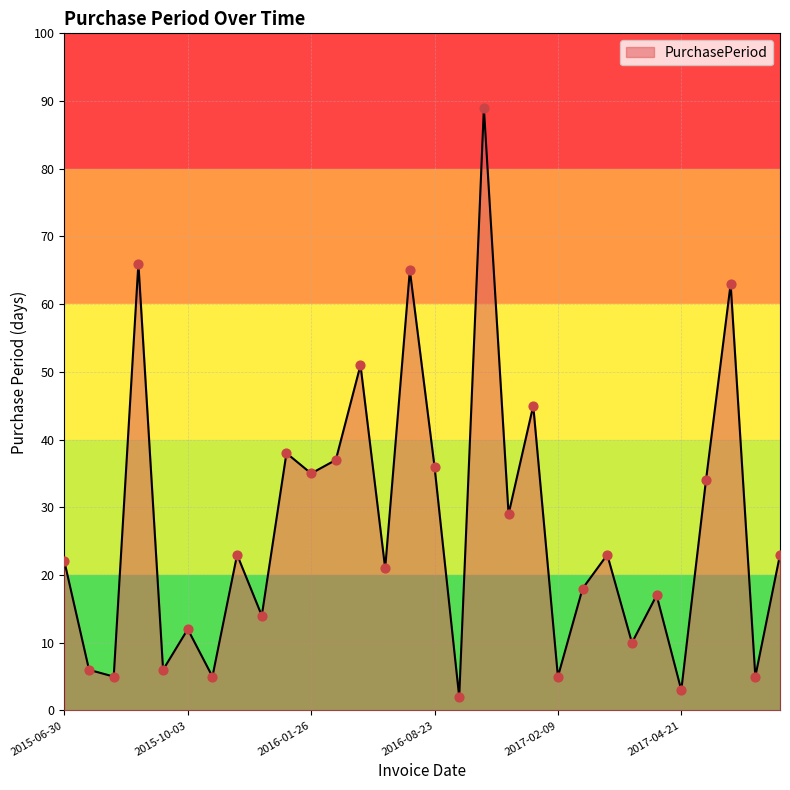

What is the maximum value shown in the chart?

89